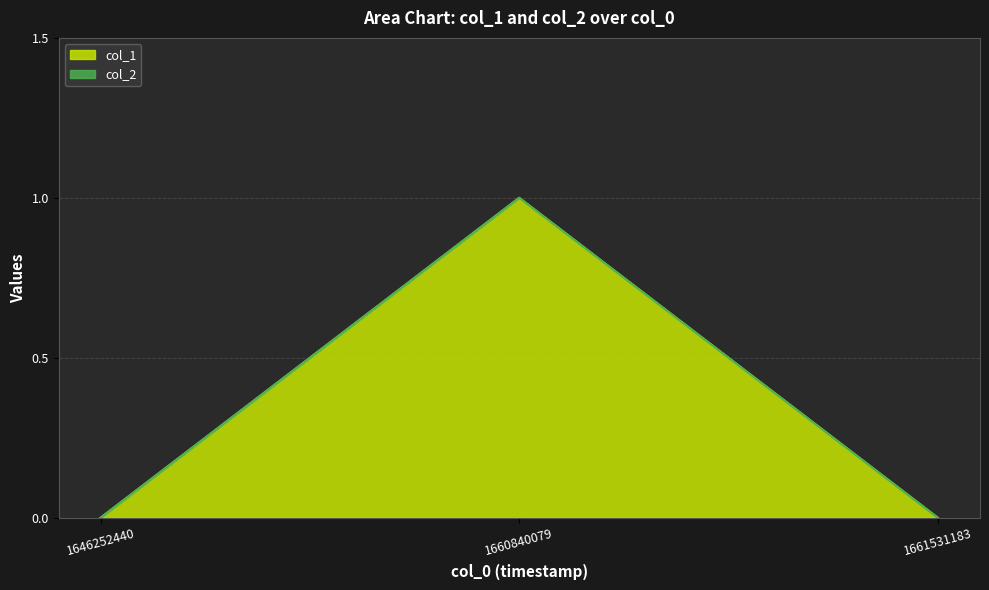

The chart shows a value of 1 at 1660840079. True or false?

True